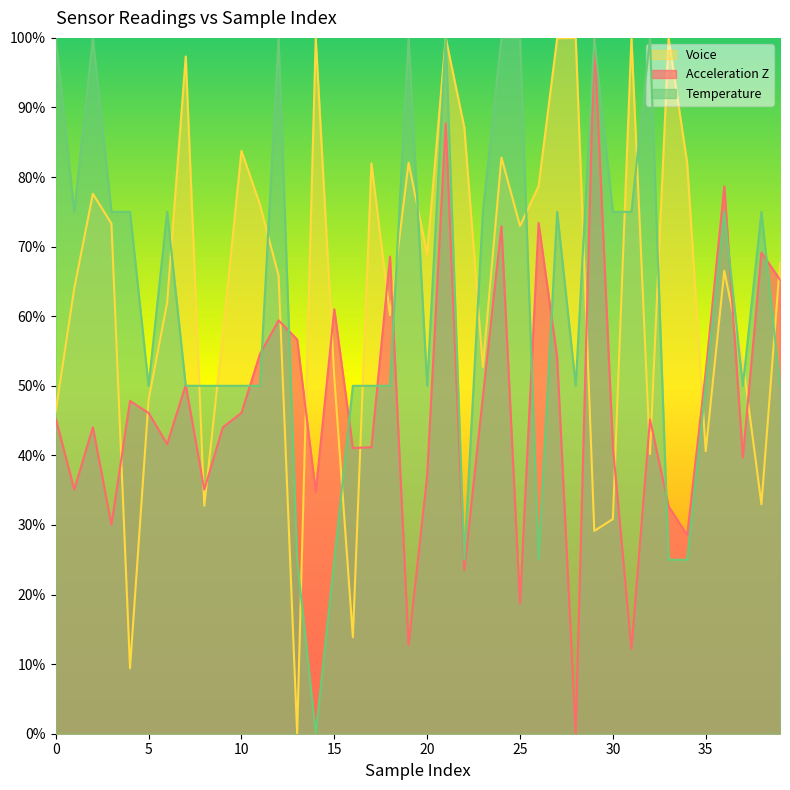

How many interior local valleys does the Acceleration Z series have?

13